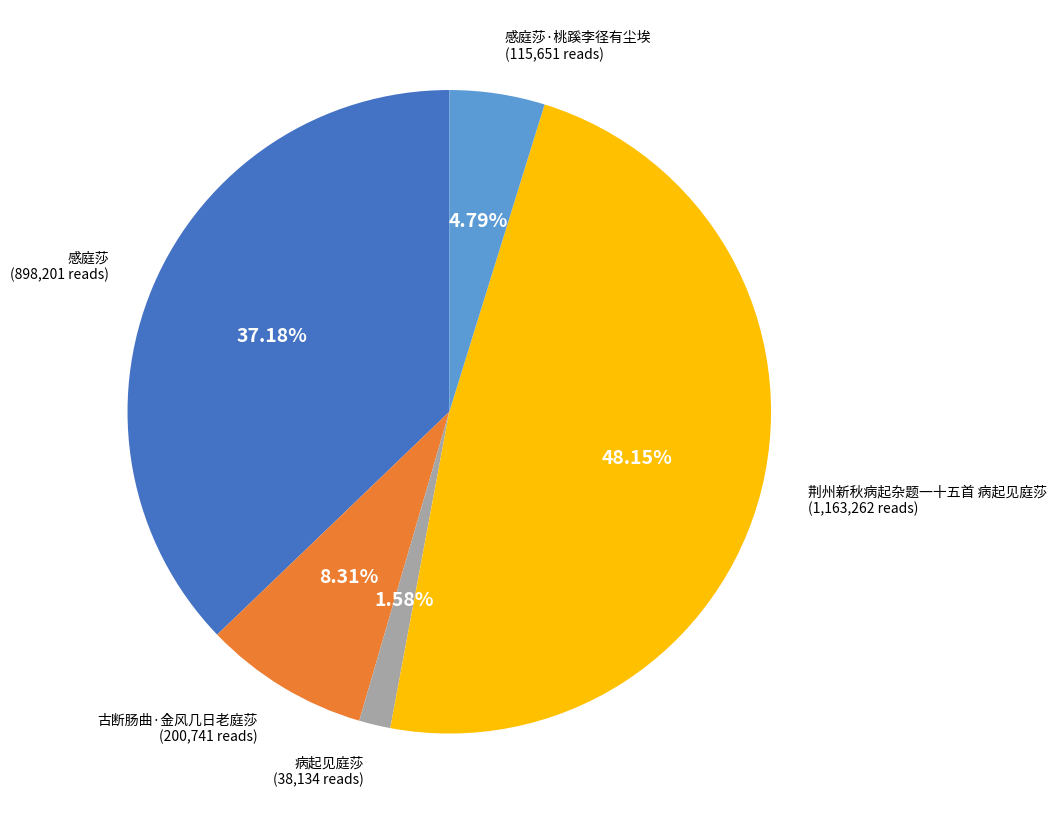

Is there any slice that represents more than half of the pie?

No